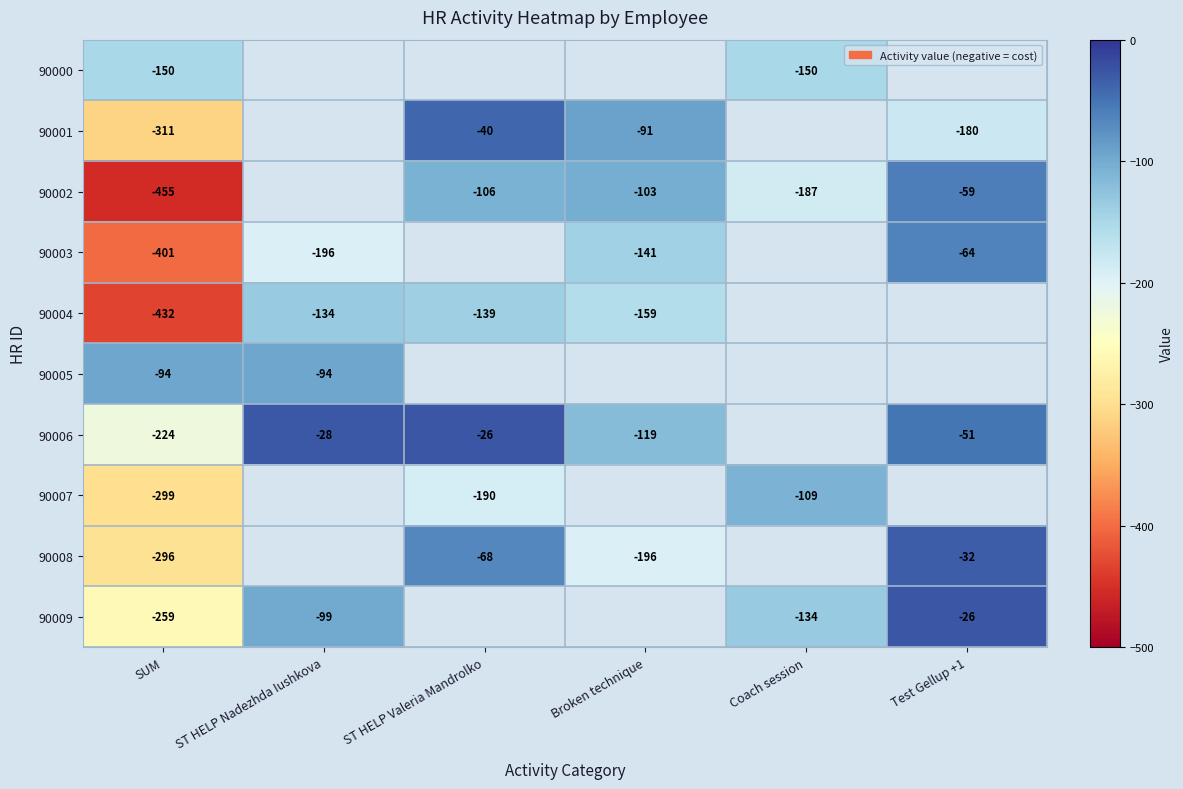

What is the spread (max minus min) of values at SUM?

361